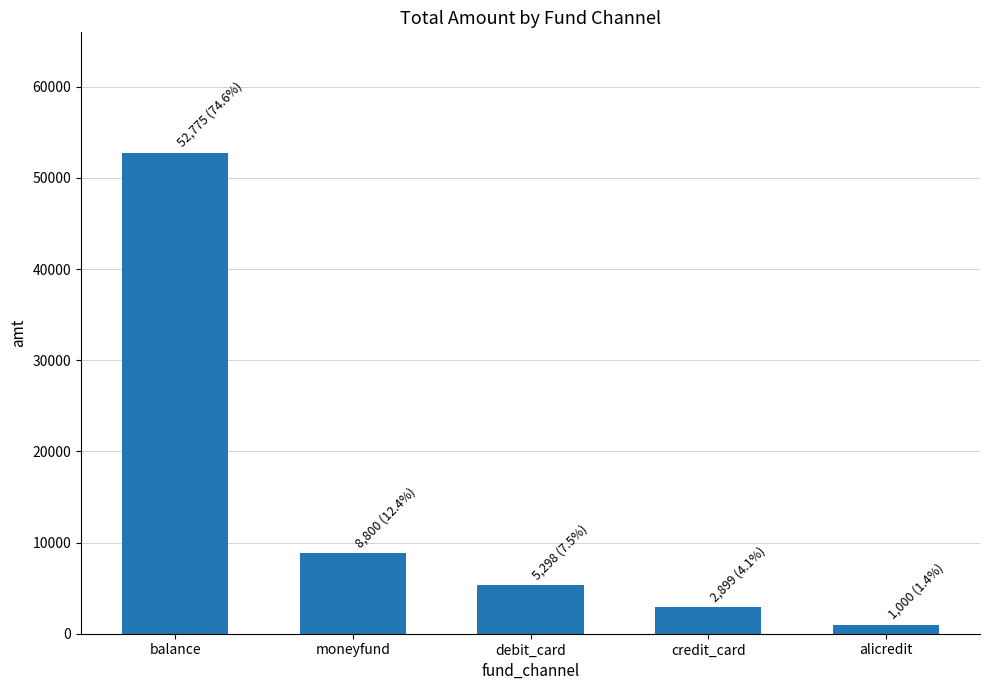

List the labels in order of value, largest first.

balance, moneyfund, debit_card, credit_card, alicredit